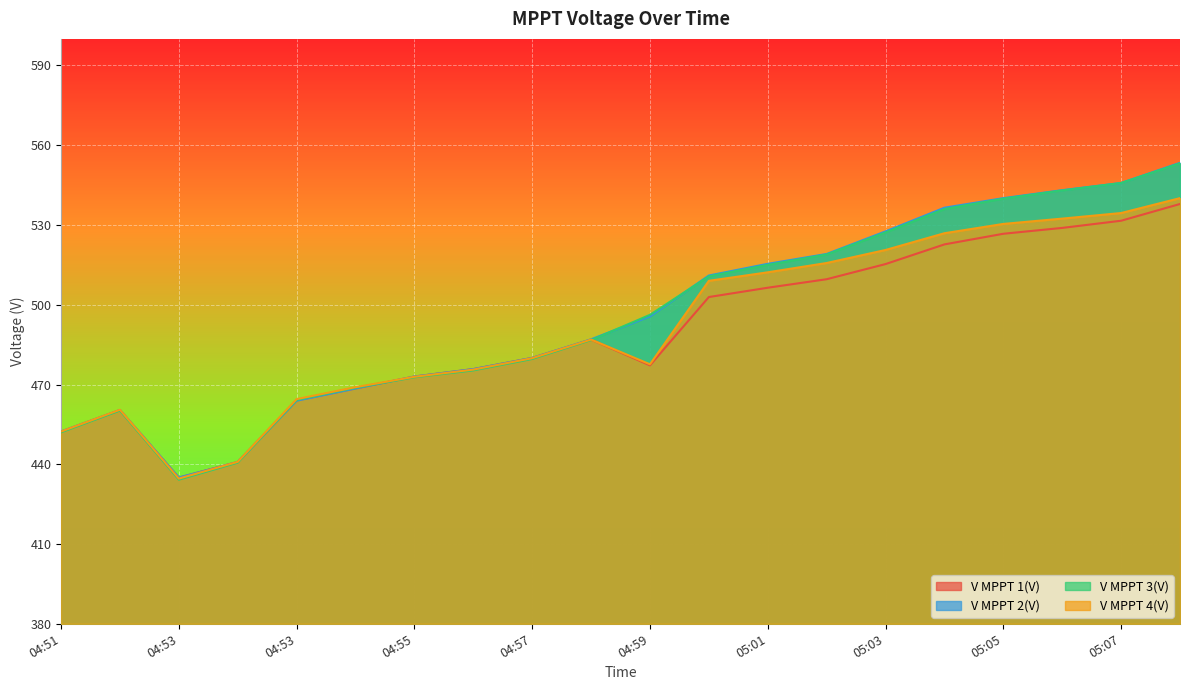

List the series in order of their peak value, highest first.

V MPPT 2(V), V MPPT 3(V), V MPPT 4(V), V MPPT 1(V)